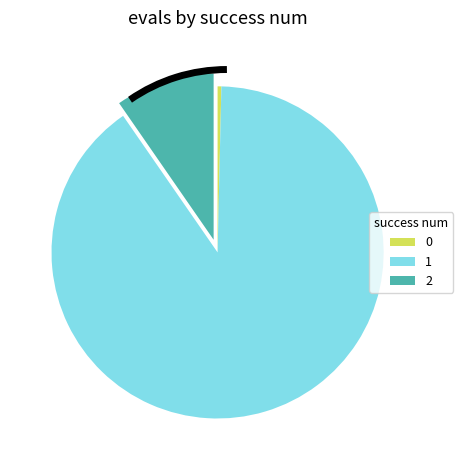

How many segments does this pie chart have?

3